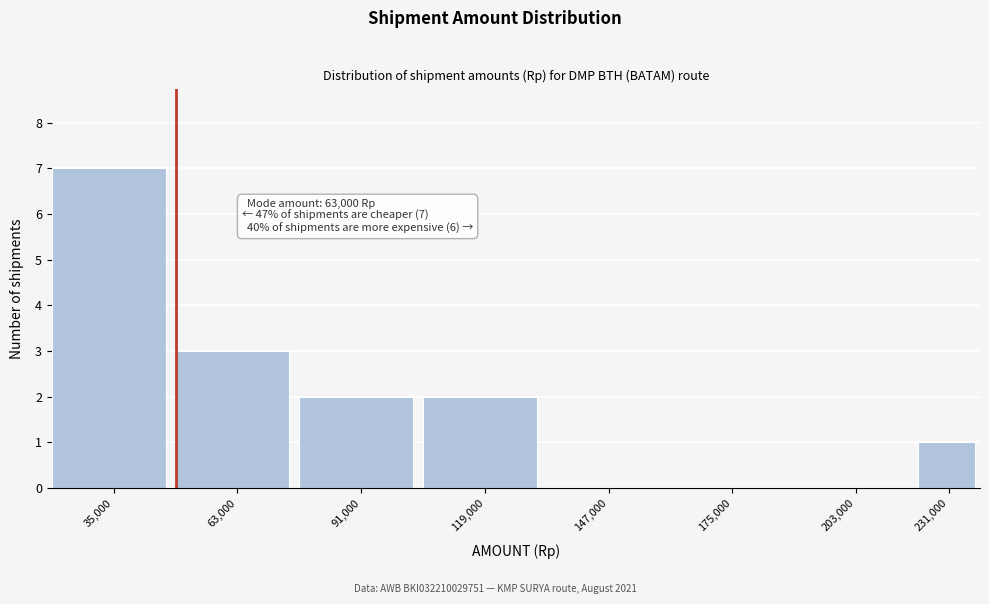

Reading left to right, transcribe all the data shown in this chart.

35,000=7	63,000=3	91,000=2	119,000=2	147,000=0	175,000=0	203,000=0	231,000=1